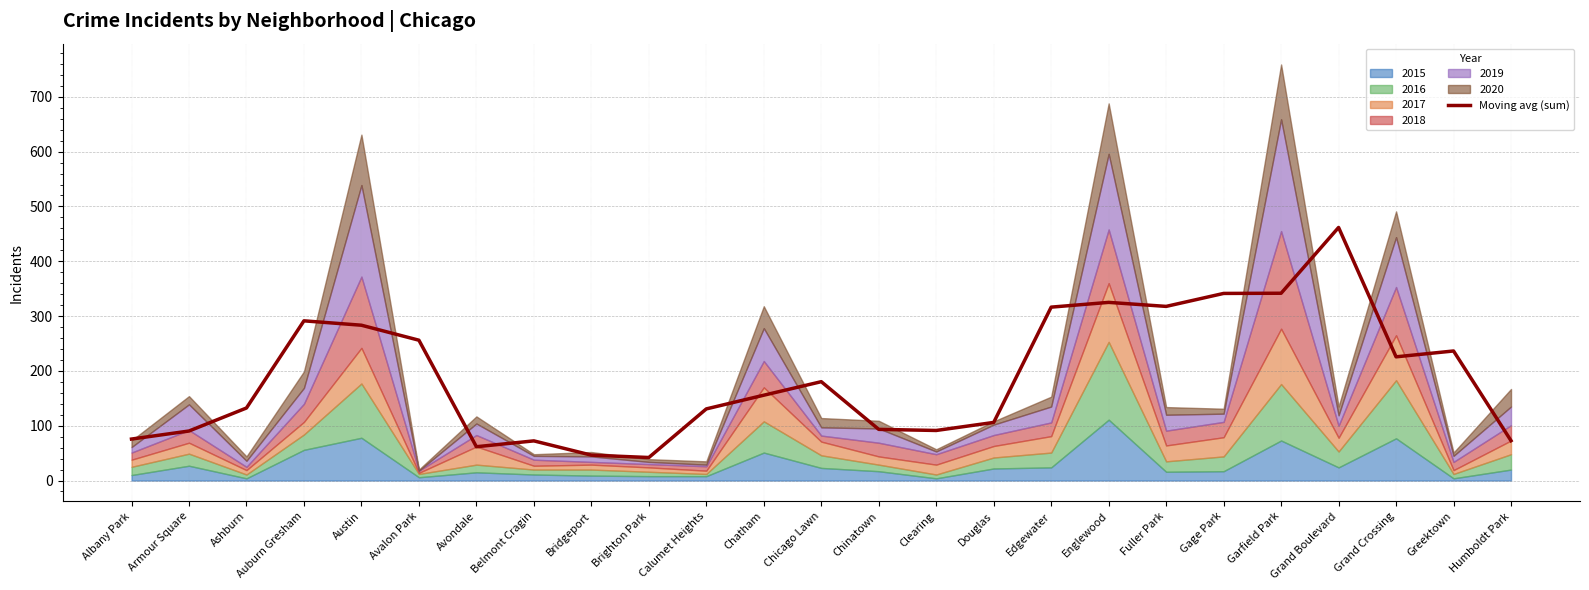

What is the difference between the values at Ashburn and Chatham?

23.3